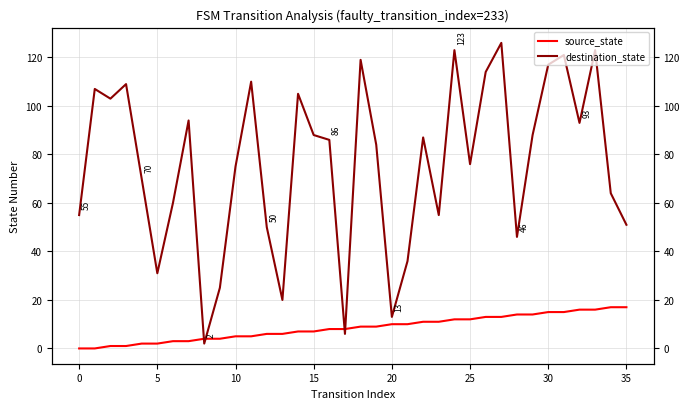

List the series in order of their overall mean, highest first.

destination_state, source_state